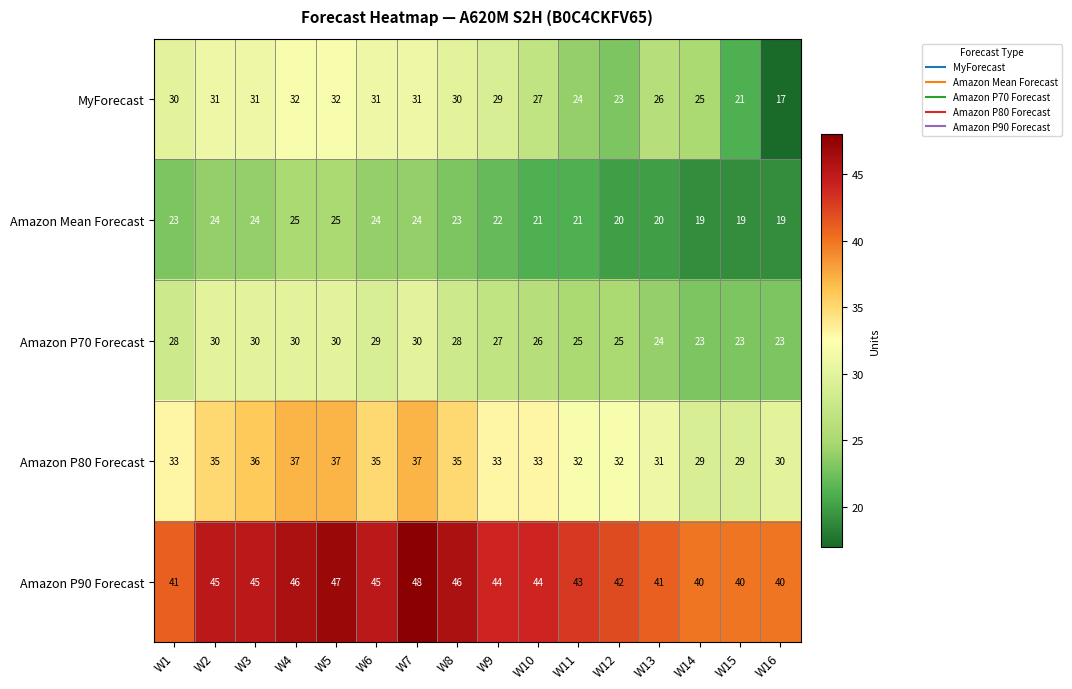

What is the sum of all Amazon P80 Forecast values?

534